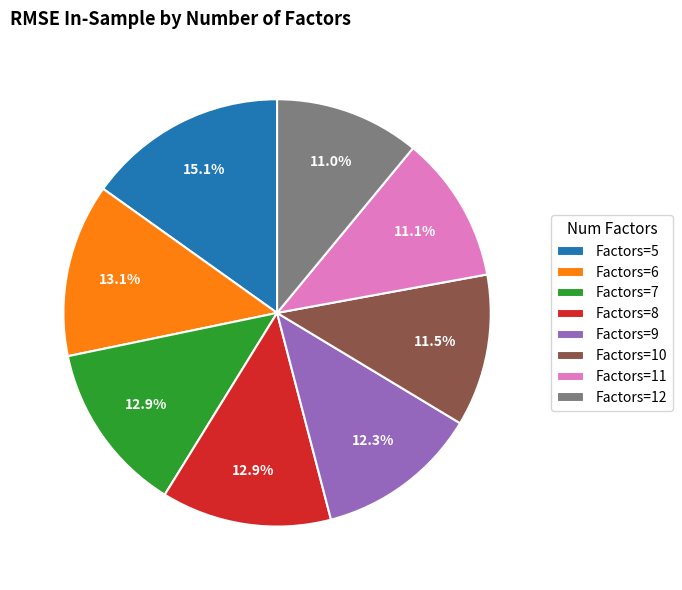

What is the largest slice in the pie chart?

Factors=5